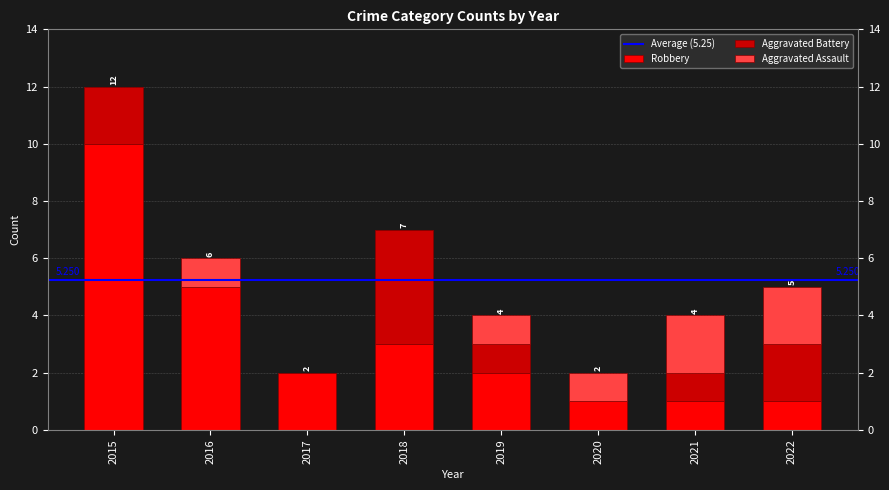

At 2019, list the series in order from smallest to largest.

Aggravated Battery, Aggravated Assault, Robbery